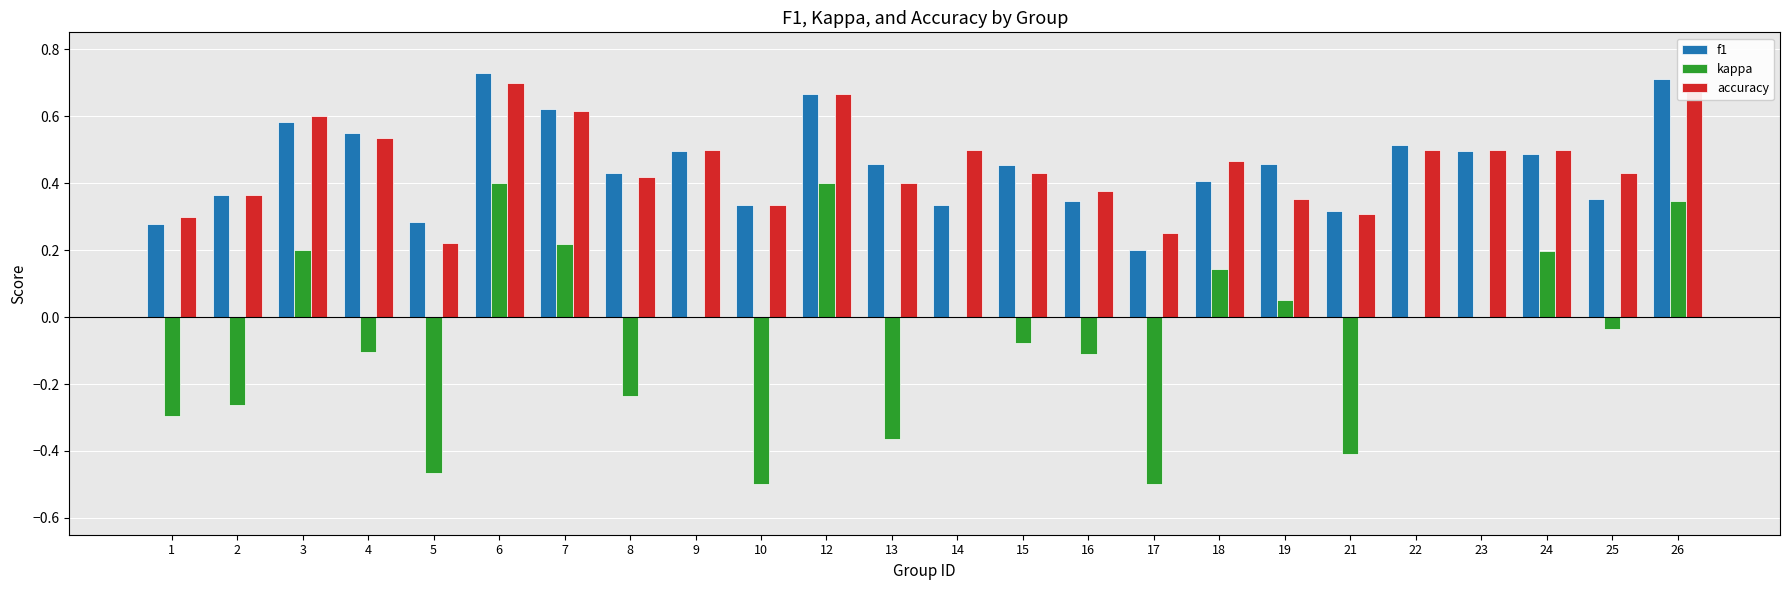

What is the spread (max minus min) of values at 16?

0.5